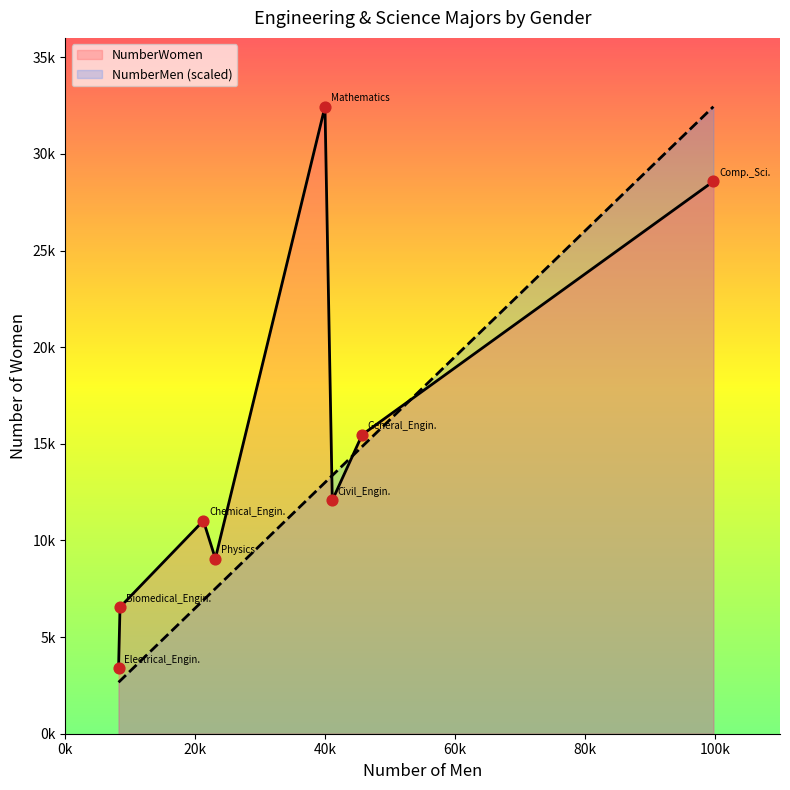

What is the change in value from Biomedical_Engin. to Electrical_Engin.?

-3164